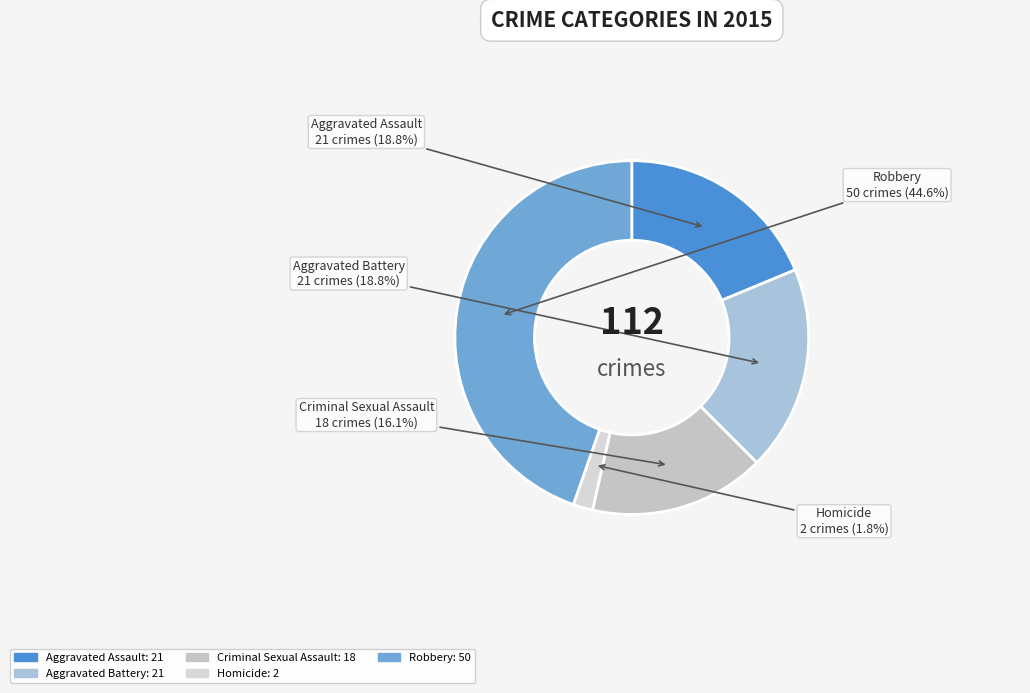

Approximately how many times larger is the value at Criminal Sexual Assault compared to Aggravated Assault?

0.9